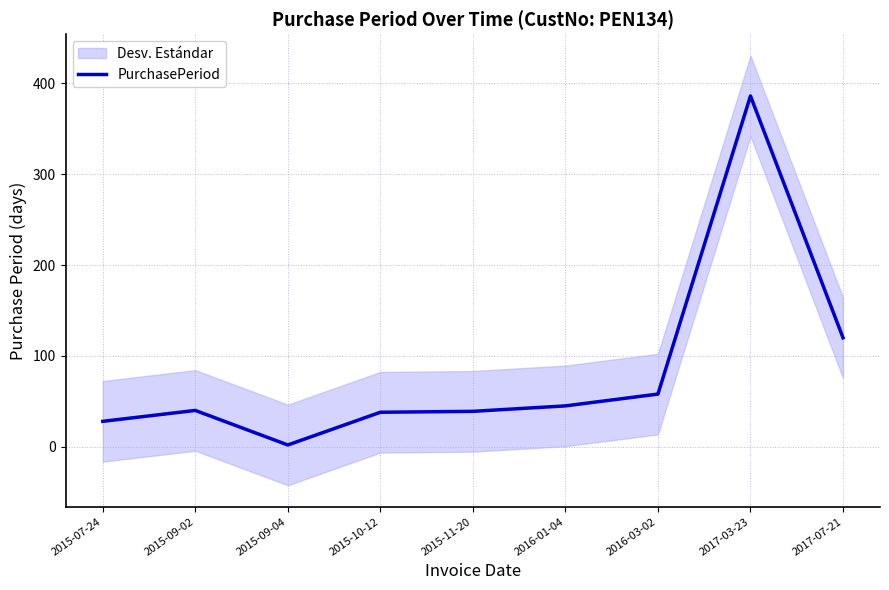

What is the difference between the values at 2016-03-02 and 2015-07-24?

30